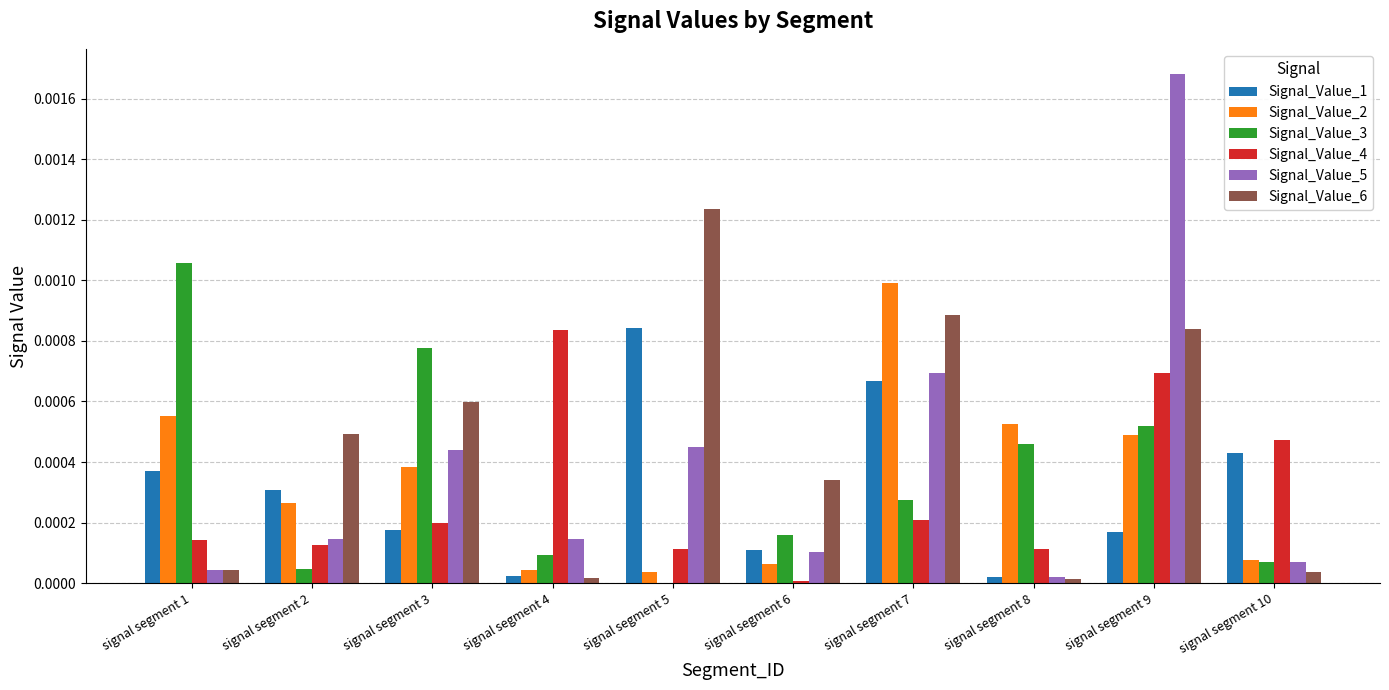

How many groups of bars are there?

10